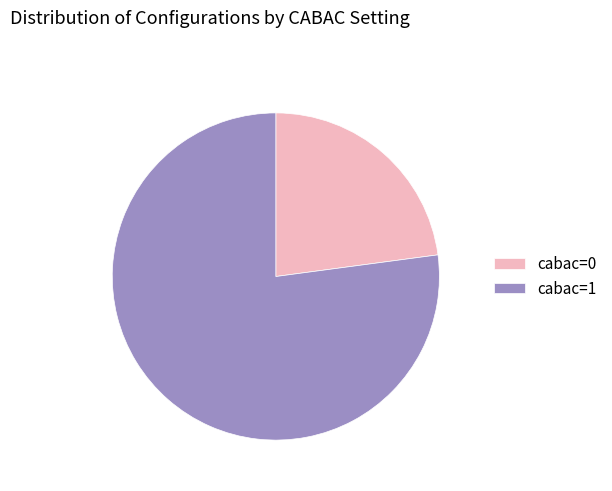

The cabac=0 slice represents 23% of the pie. True or false?

True